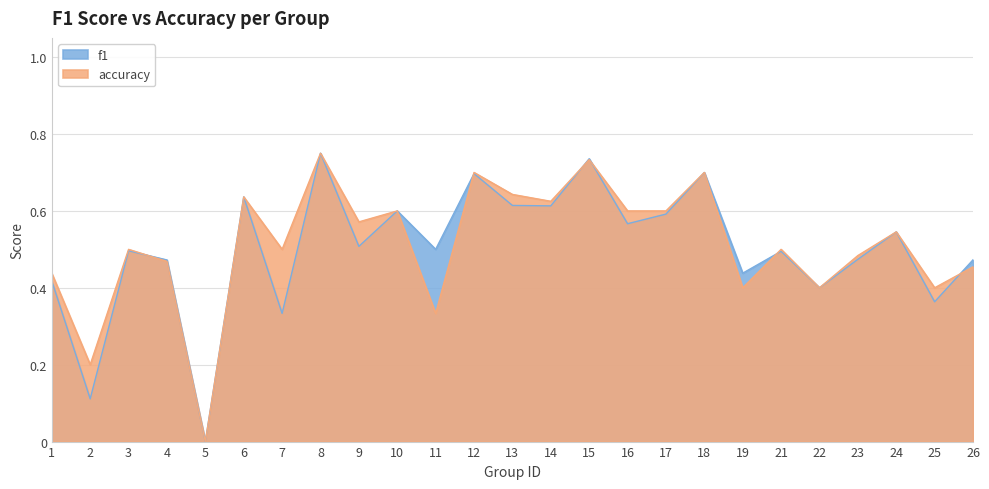

Reading left to right, list all the values displayed in this chart.

f1: 1=0.4	2=0.1	3=0.5	4=0.5	5=0.0	6=0.6	7=0.3	8=0.8	9=0.5	10=0.6	11=0.5	12=0.7	13=0.6	14=0.6	15=0.7	16=0.6	17=0.6	18=0.7	19=0.4	21=0.5	22=0.4	23=0.5	24=0.5	25=0.4	26=0.5
accuracy: 1=0.4	2=0.2	3=0.5	4=0.5	5=0.0	6=0.6	7=0.5	8=0.8	9=0.6	10=0.6	11=0.3	12=0.7	13=0.6	14=0.6	15=0.7	16=0.6	17=0.6	18=0.7	19=0.4	21=0.5	22=0.4	23=0.5	24=0.5	25=0.4	26=0.5